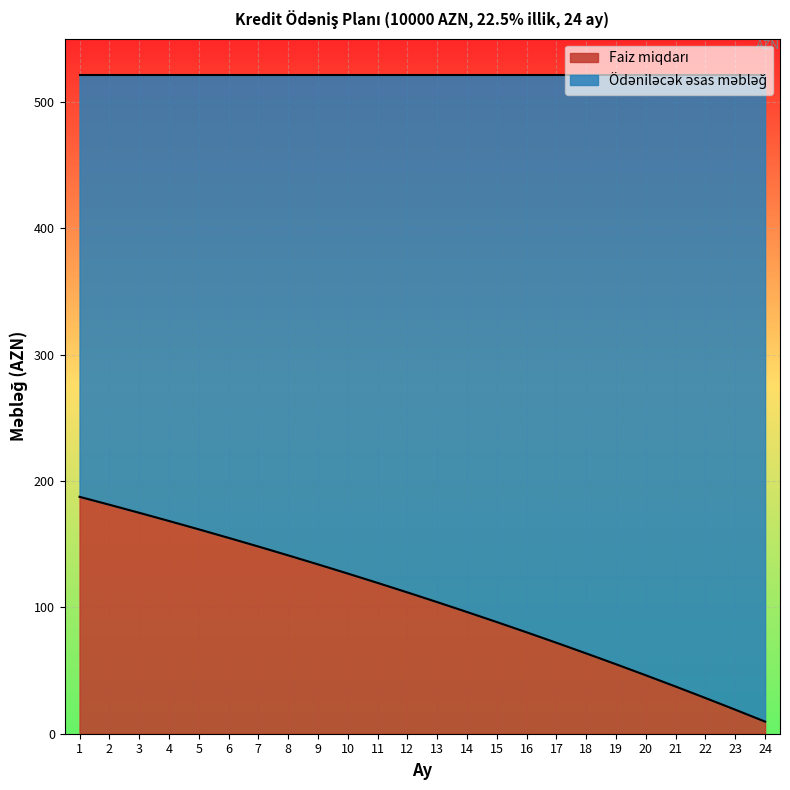

Between 24 and 17, which is larger?

17